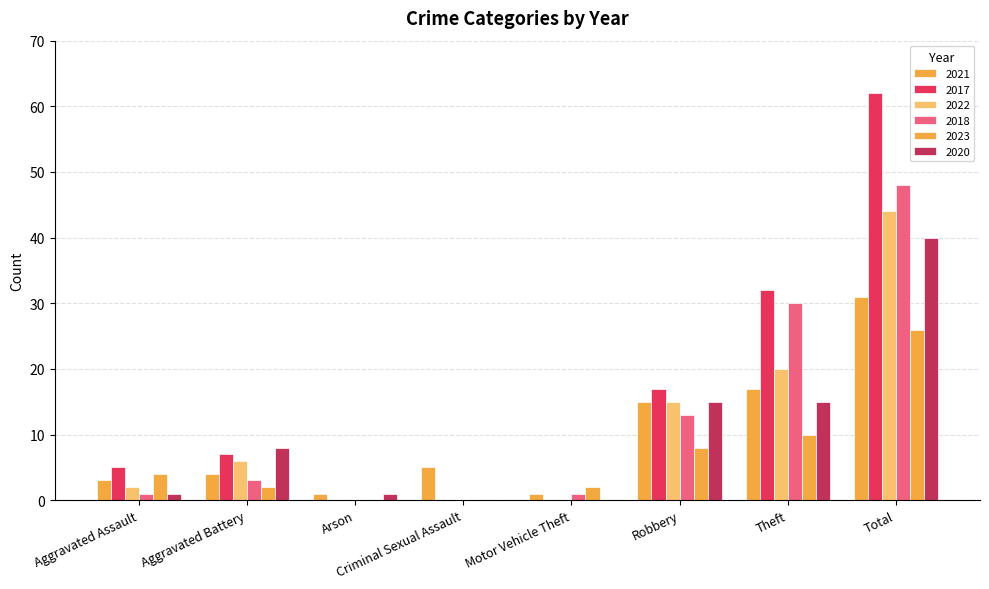

Which has a higher value, Aggravated Battery or Aggravated Assault?

Aggravated Battery